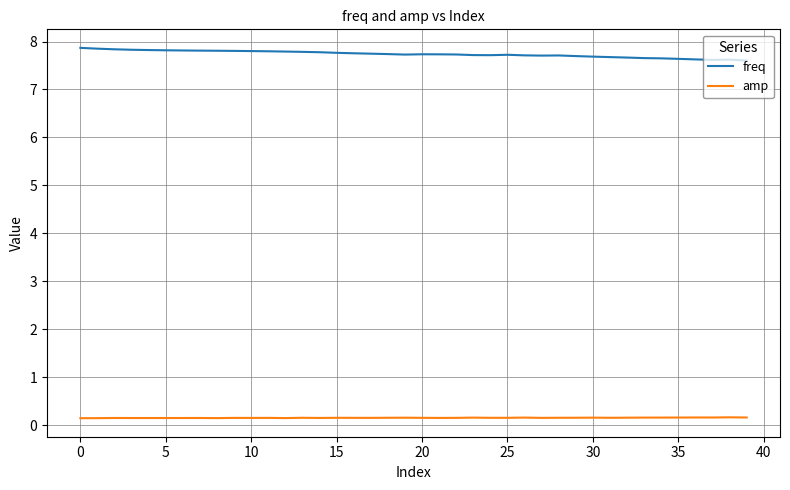

What is the difference between the maximum and minimum values in the freq series?

0.3